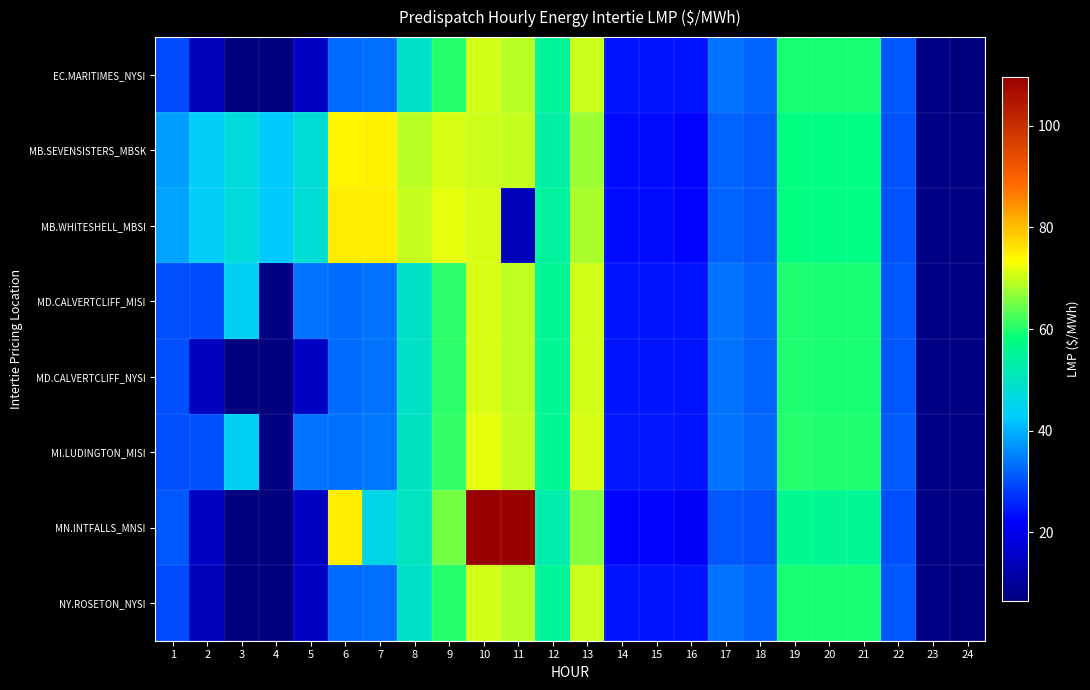

At how many categories does at least one series exceed 32?

18